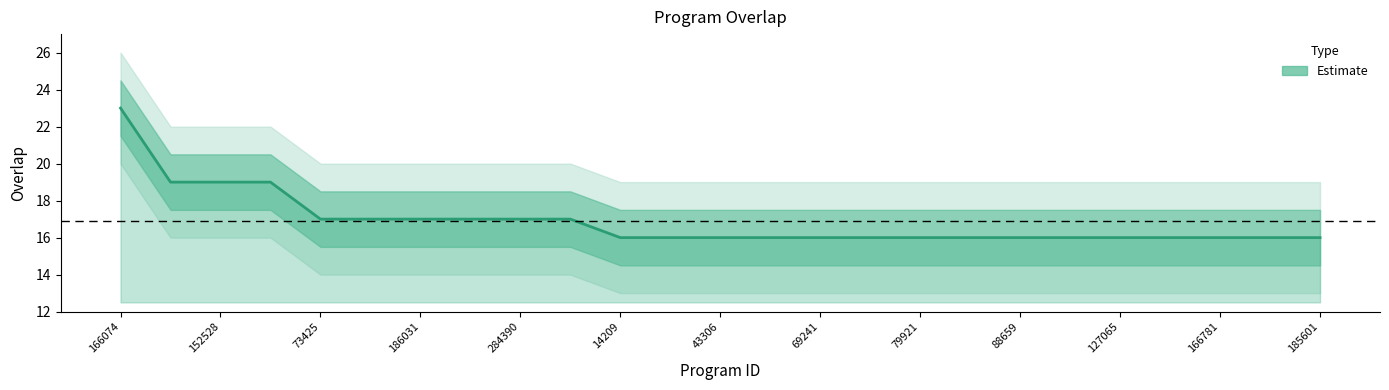

Which category has the highest value across all series?

166074